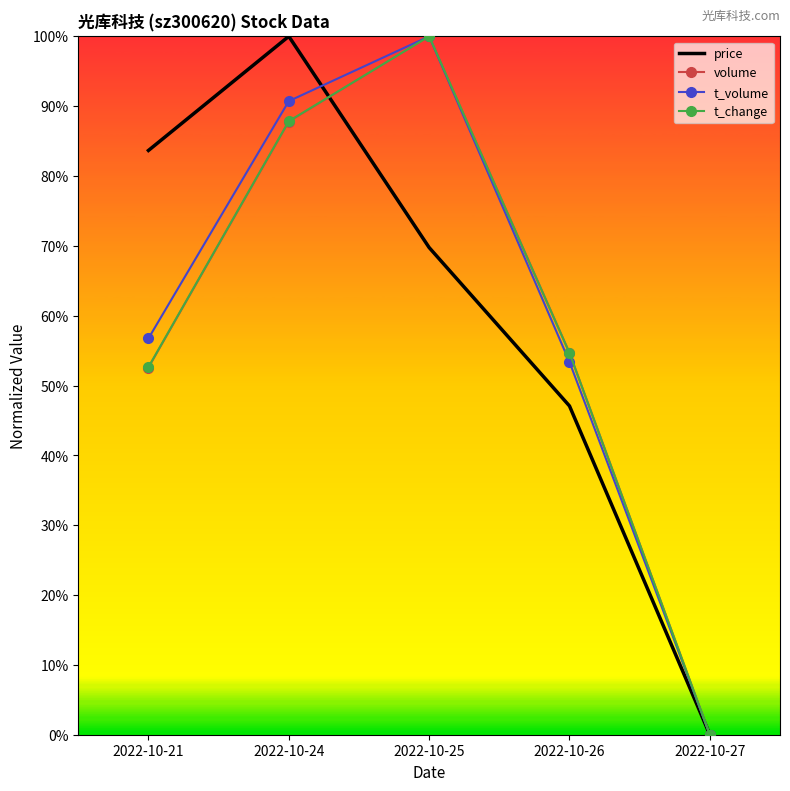

Is it true that price equals 0.0 at 2022-10-27?

True